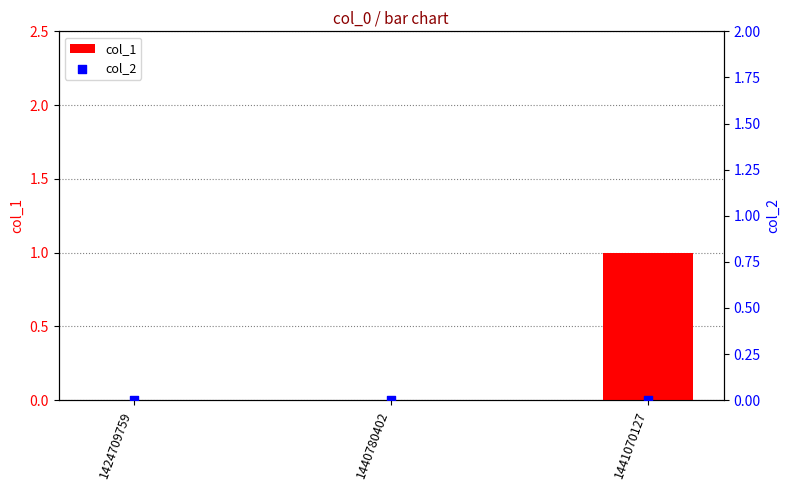

What are all the series names shown in the legend?

col_1, col_2